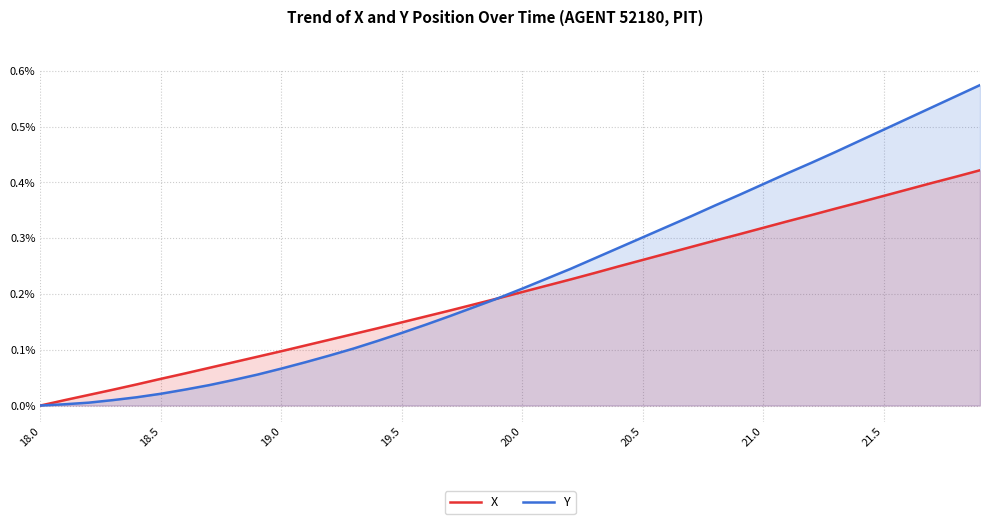

The value of Y at 21.5 is 0.1. True or false?

False